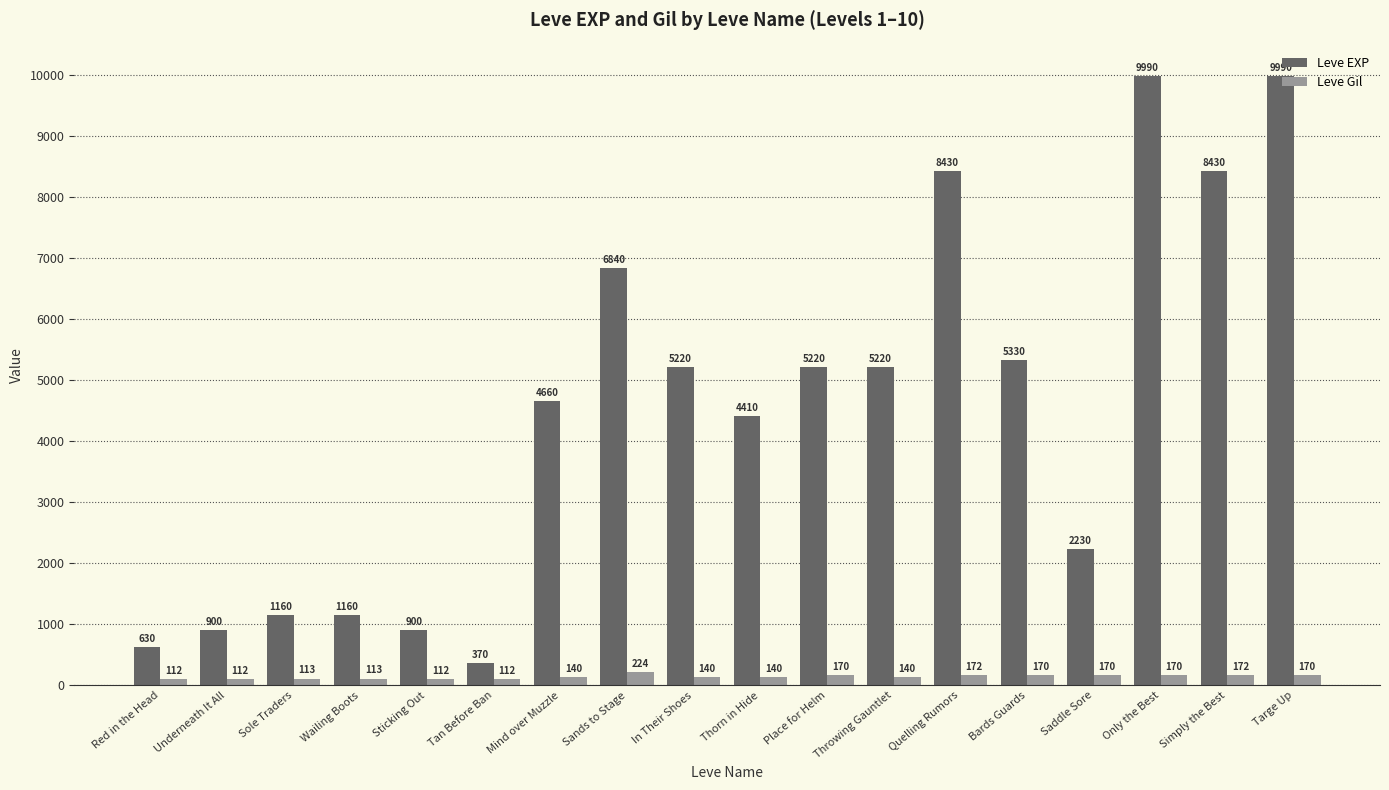

Are the bars grouped side by side (vs. stacked)?

Yes